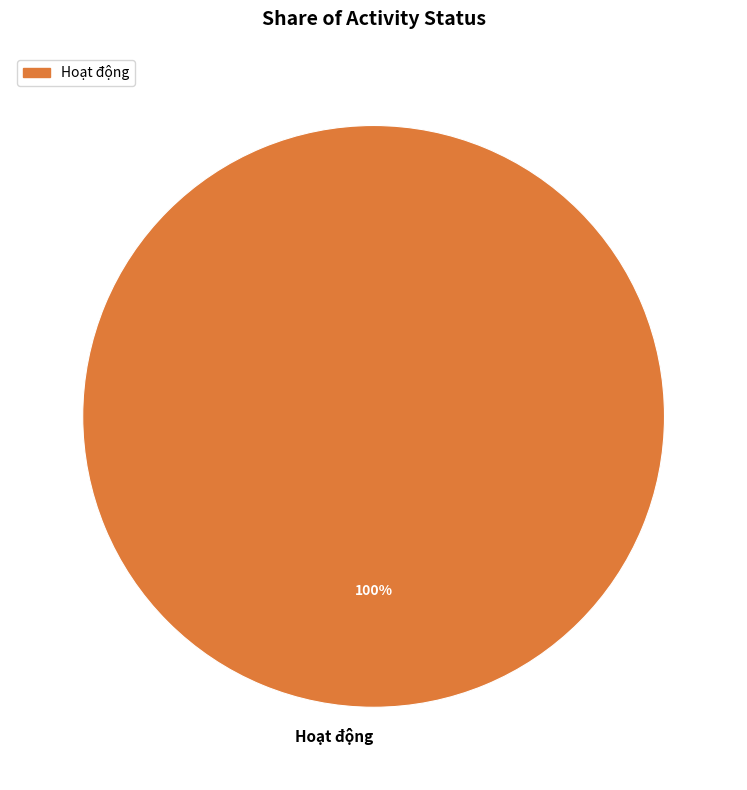

How many segments does this pie chart have?

1